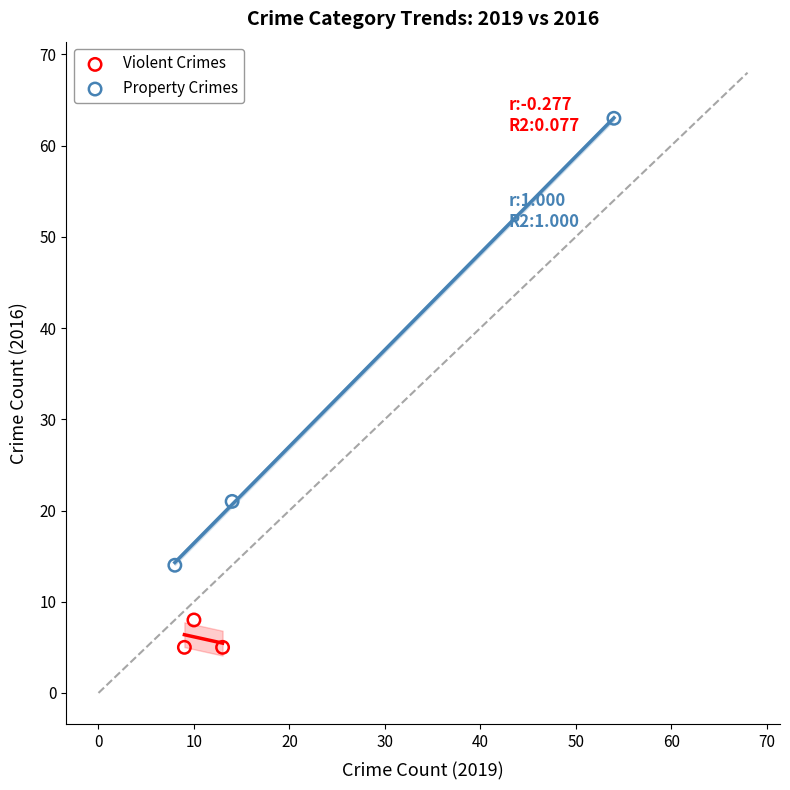

Which series reaches the minimum Y coordinate?

Violent Crimes